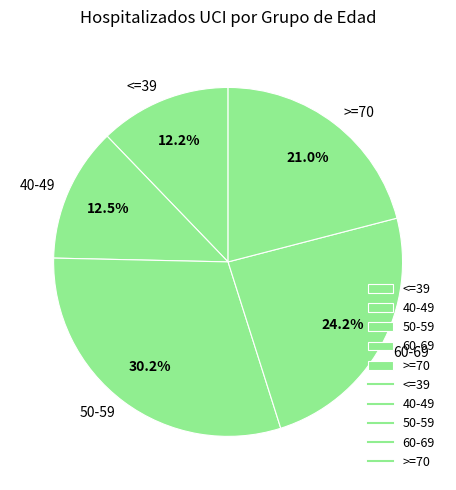

What is the largest slice in the pie chart?

50-59